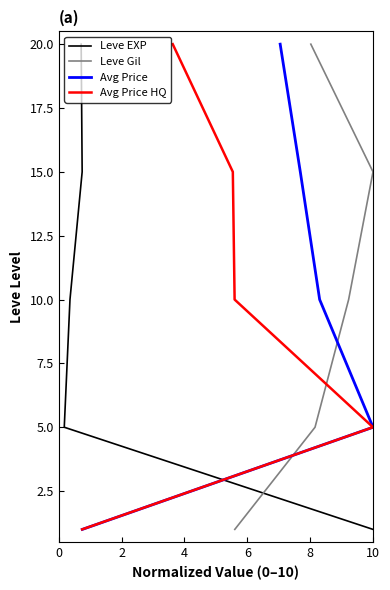

True or false: Avg Price and Avg Price HQ intersect in this chart.

False